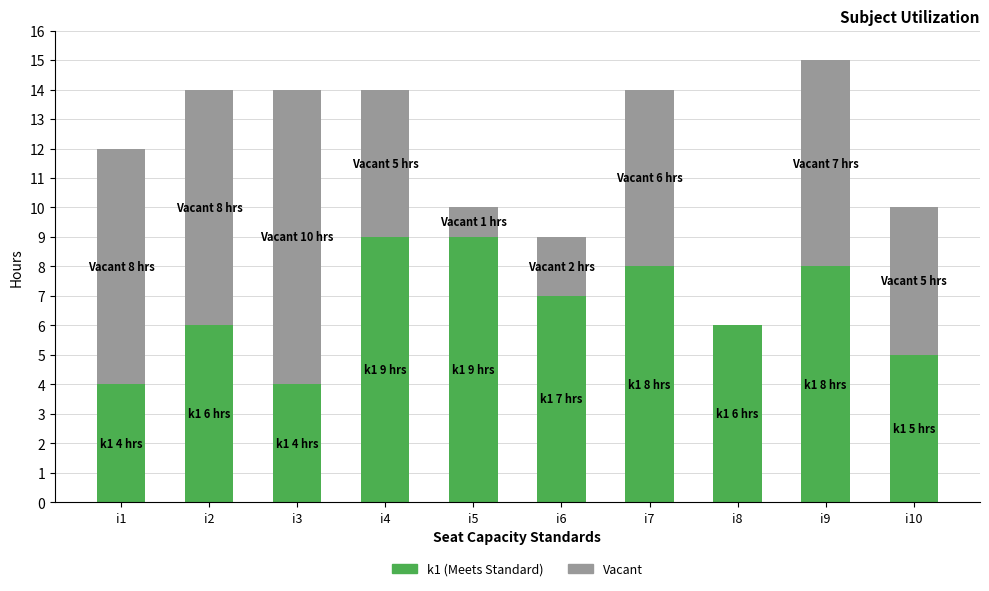

At which category is the sum across all series the highest?

i9